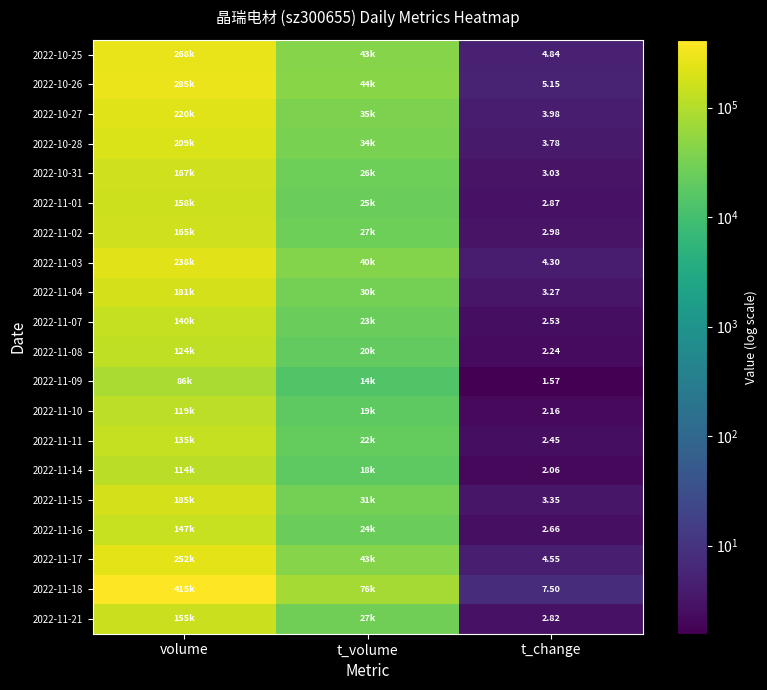

Is it true that 2022-11-17 equals 1.5 at t_change?

False